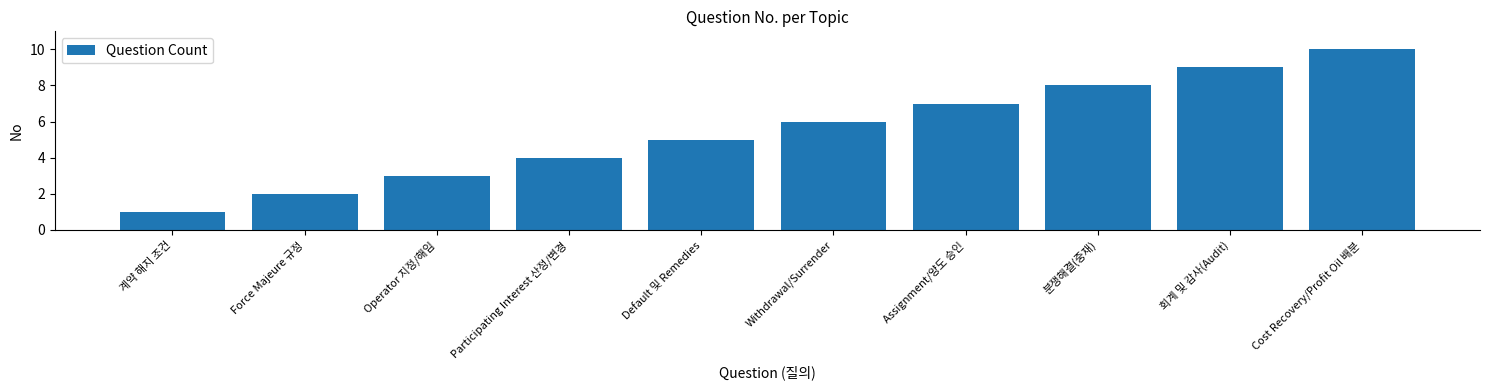

What is the label of the 2nd bar from the right?

회계 및 감사(Audit)